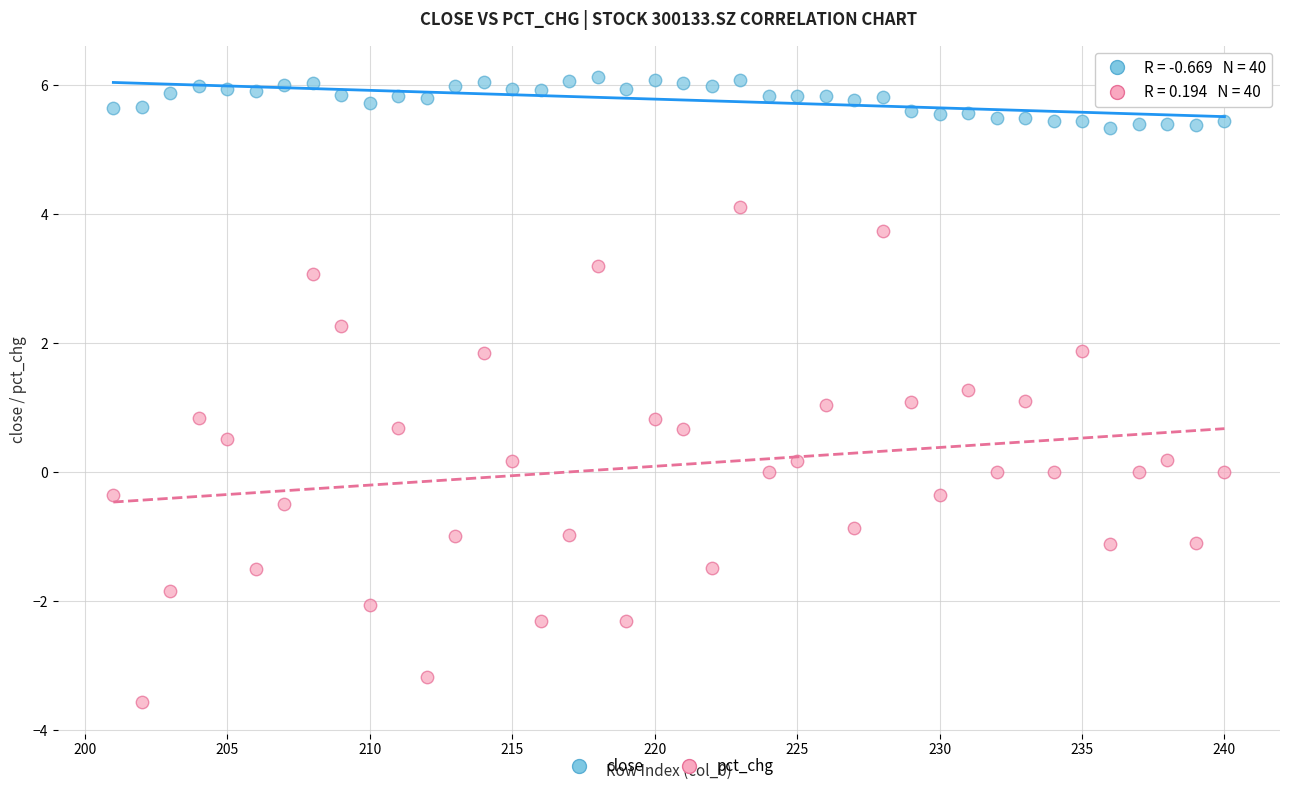

Which series contains the lowest Y value?

pct_chg